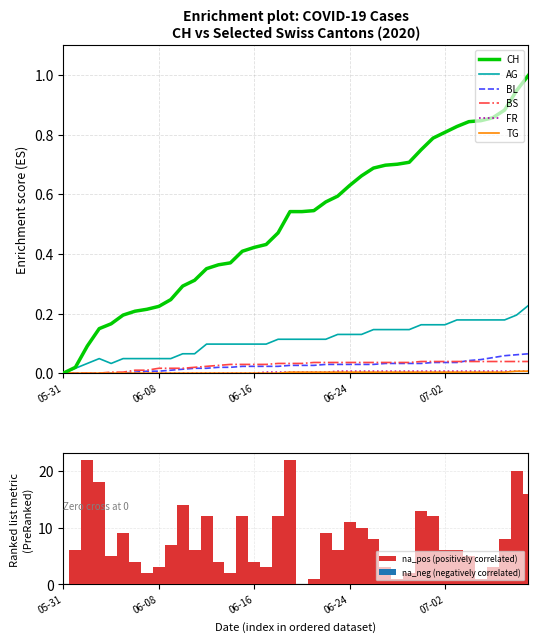

Reading left to right, transcribe all the data shown in this chart.

CH: 0.0	0.0	0.1	0.1	0.2	0.2	0.2	0.2	0.2	0.2	0.3	0.3	0.4	0.4	0.4	0.4	0.4	0.4	0.5	0.5	0.5	0.5	0.6	0.6	0.6	0.7	0.7	0.7	0.7	0.7	0.8	0.8	0.8	0.8	0.8	0.8	0.9	0.9	0.9	1.0
BL: 0.0	0.0	0.0	0.0	0.0	0.0	0.0	0.0	0.0	0.0	0.0	0.0	0.0	0.0	0.0	0.0	0.0	0.0	0.0	0.0	0.0	0.0	0.0	0.0	0.0	0.0	0.0	0.0	0.0	0.0	0.0	0.0	0.0	0.0	0.0	0.0	0.1	0.1	0.1	0.1
BS: 0.0	0.0	0.0	0.0	0.0	0.0	0.0	0.0	0.0	0.0	0.0	0.0	0.0	0.0	0.0	0.0	0.0	0.0	0.0	0.0	0.0	0.0	0.0	0.0	0.0	0.0	0.0	0.0	0.0	0.0	0.0	0.0	0.0	0.0	0.0	0.0	0.0	0.0	0.0	0.0
FR: 0.0	0.0	0.0	0.0	0.0	0.0	0.0	0.0	0.0	0.0	0.0	0.0	0.0	0.0	0.0	0.0	0.0	0.0	0.0	0.0	0.0	0.0	0.0	0.0	0.0	0.0	0.0	0.0	0.0	0.0	0.0	0.0	0.0	0.0	0.0	0.0	0.0	0.0	0.0	0.0
TG: 0.0	0.0	0.0	0.0	0.0	0.0	0.0	0.0	0.0	0.0	0.0	0.0	0.0	0.0	0.0	0.0	0.0	0.0	0.0	0.0	0.0	0.0	0.0	0.0	0.0	0.0	0.0	0.0	0.0	0.0	0.0	0.0	0.0	0.0	0.0	0.0	0.0	0.0	0.0	0.0
AG: 0.0	0.0	0.0	0.0	0.0	0.0	0.0	0.0	0.0	0.0	0.1	0.1	0.1	0.1	0.1	0.1	0.1	0.1	0.1	0.1	0.1	0.1	0.1	0.1	0.1	0.1	0.1	0.1	0.1	0.1	0.2	0.2	0.2	0.2	0.2	0.2	0.2	0.2	0.2	0.2